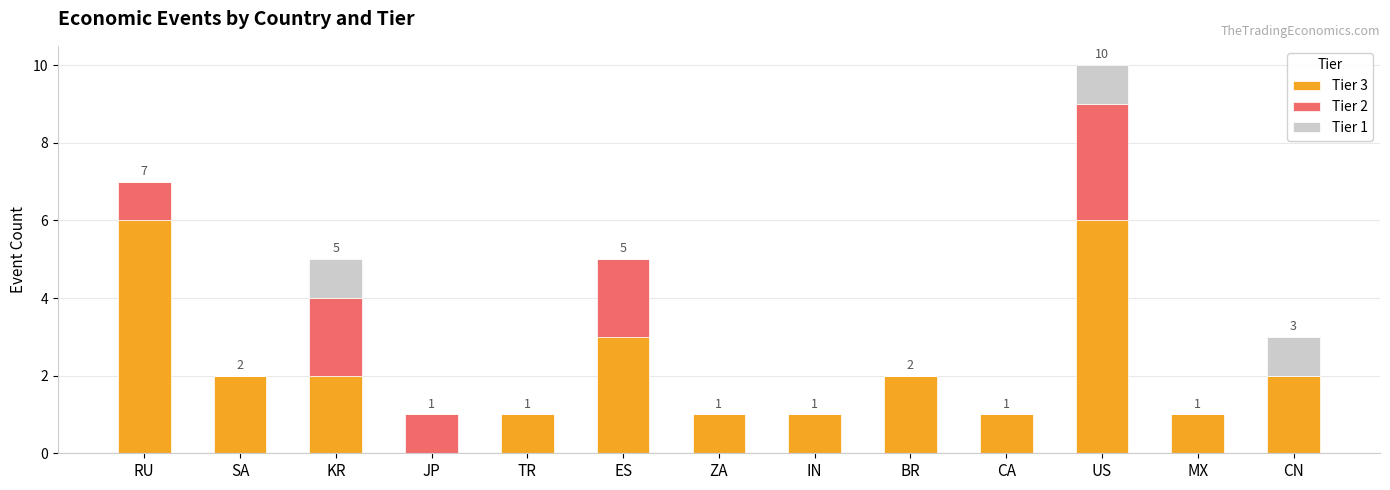

What is the total value across all series at CN?

3